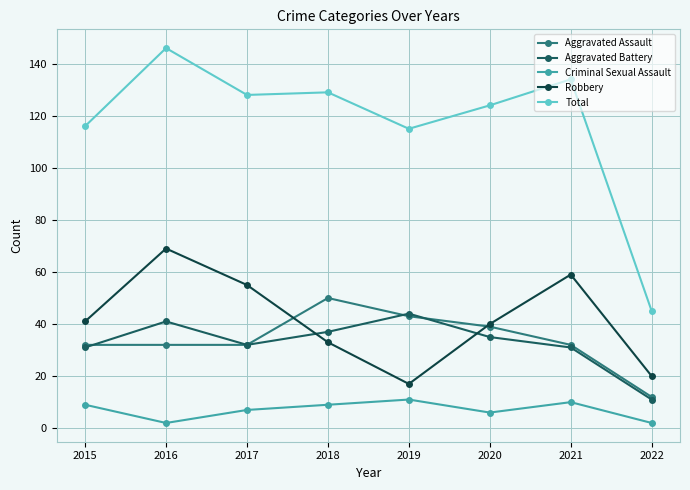

What is the maximum value shown in the chart?

146